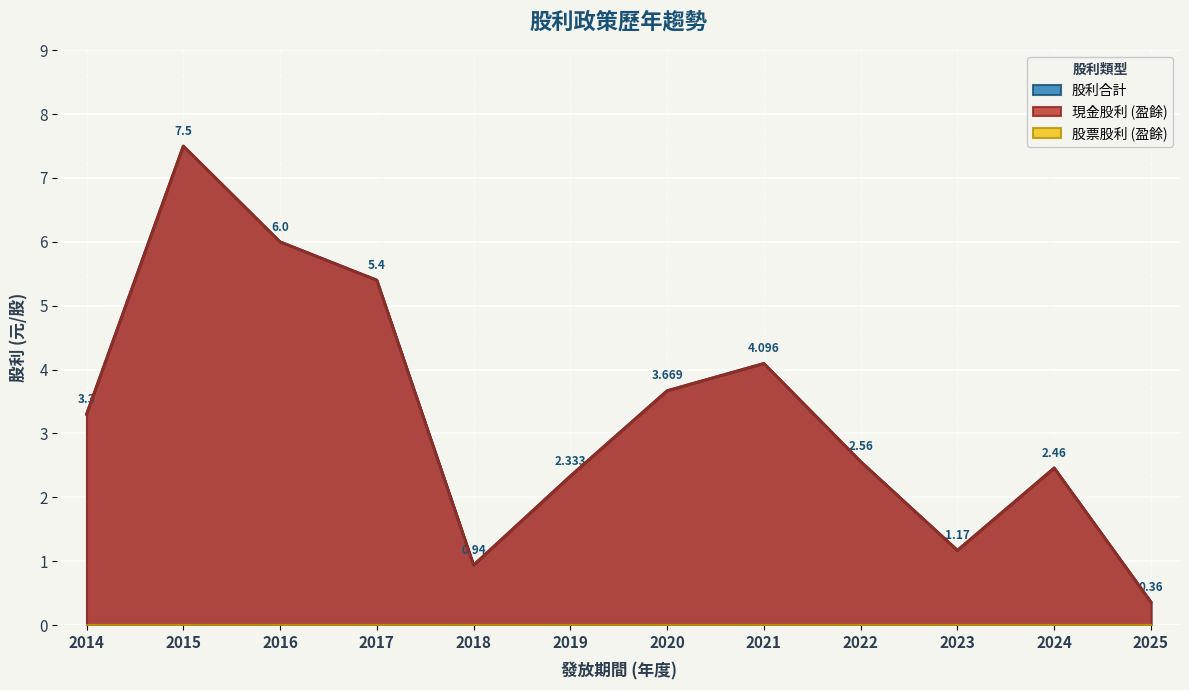

What is the sum of all 股利合計 values?

39.8